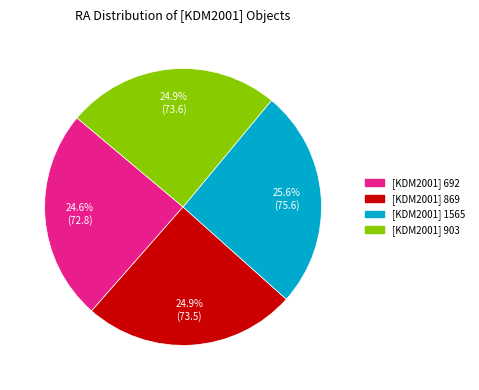

To the nearest percent, what is the combined percentage of [KDM2001] 1565 and [KDM2001] 903?

50%